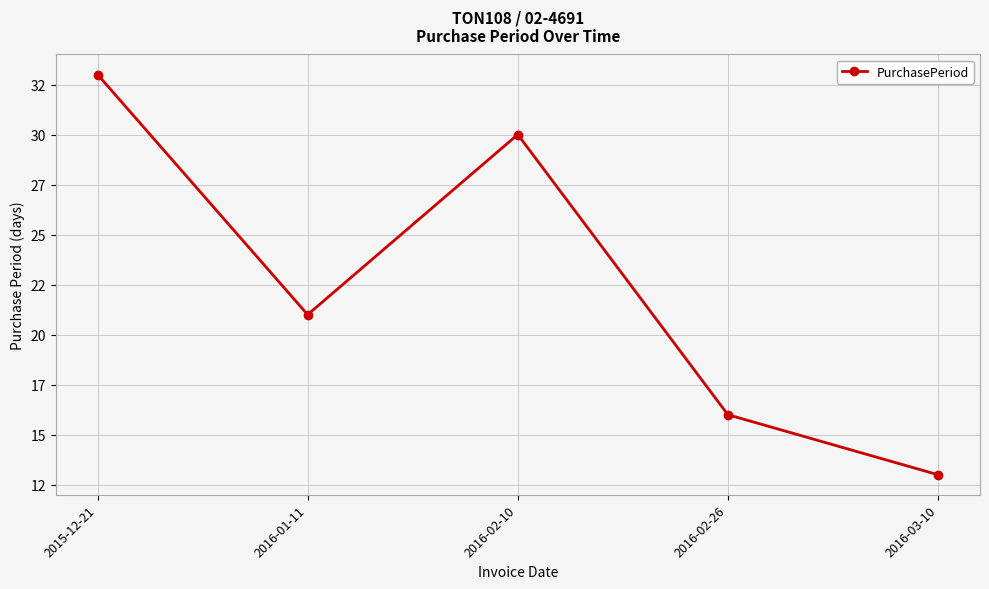

What is the label of the 3rd point from the left?

2016-02-10